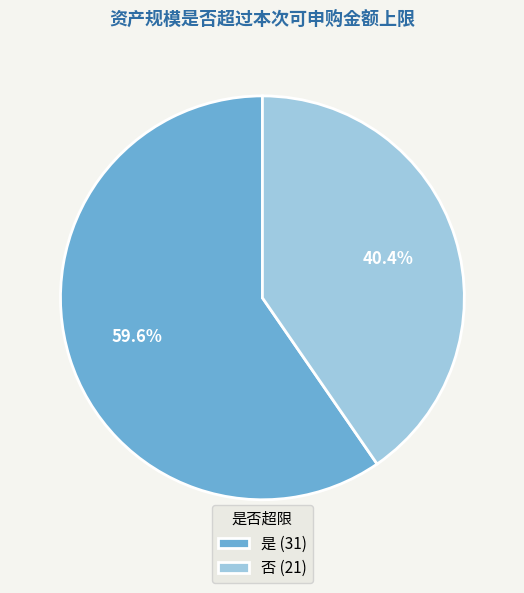

To the nearest percent, what is the combined percentage of 是 and 否?

100%